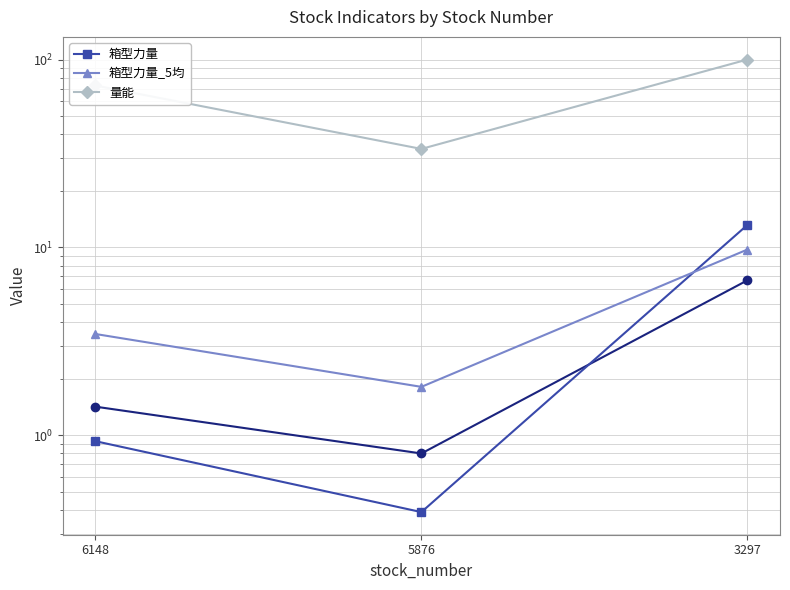

What is the value of the 箱型力量 point at the 1st from the left?

0.9